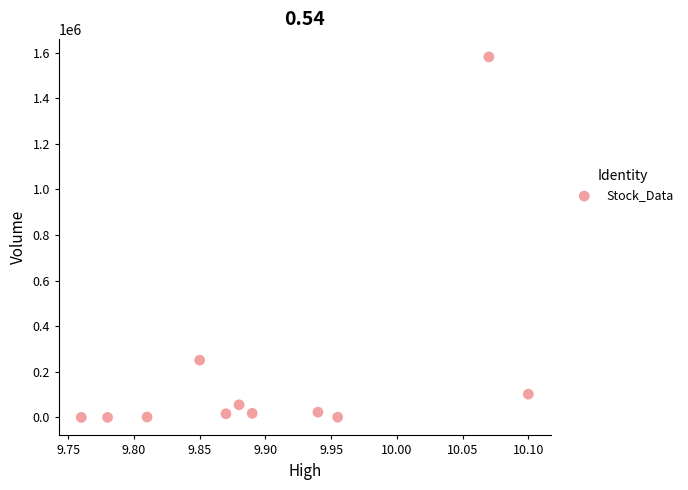

What Y value in the scatter plot is closest to 790600?

251200